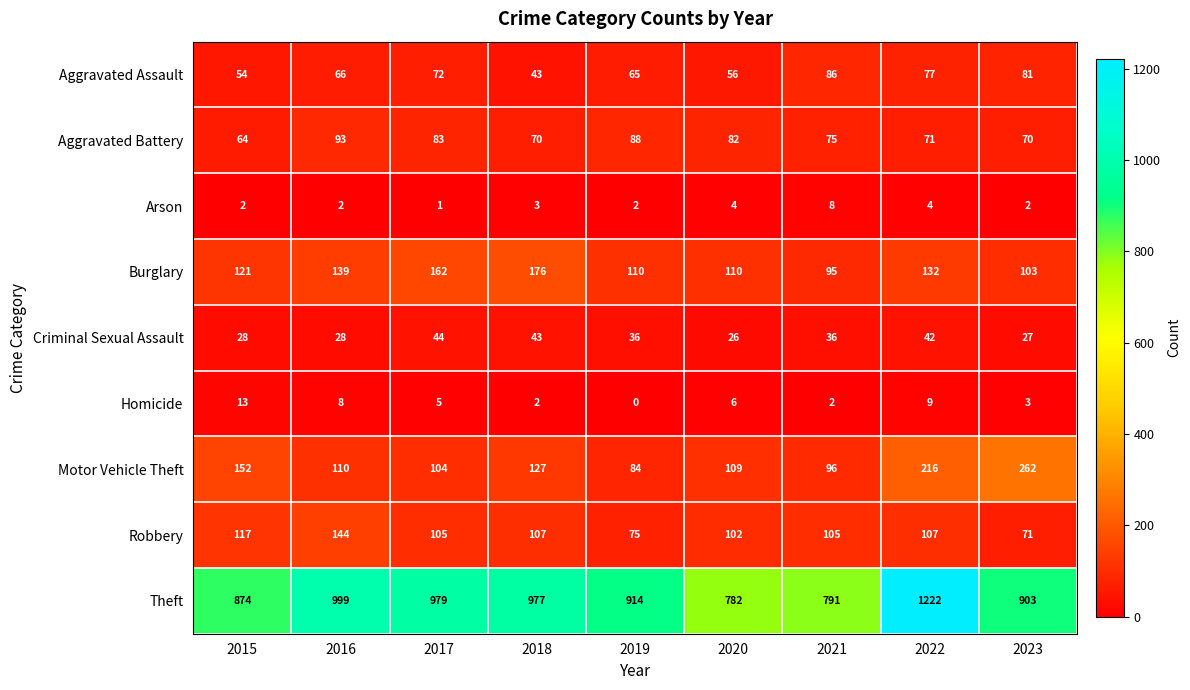

What is the difference between the maximum and second lowest values in the Aggravated Battery series?

23